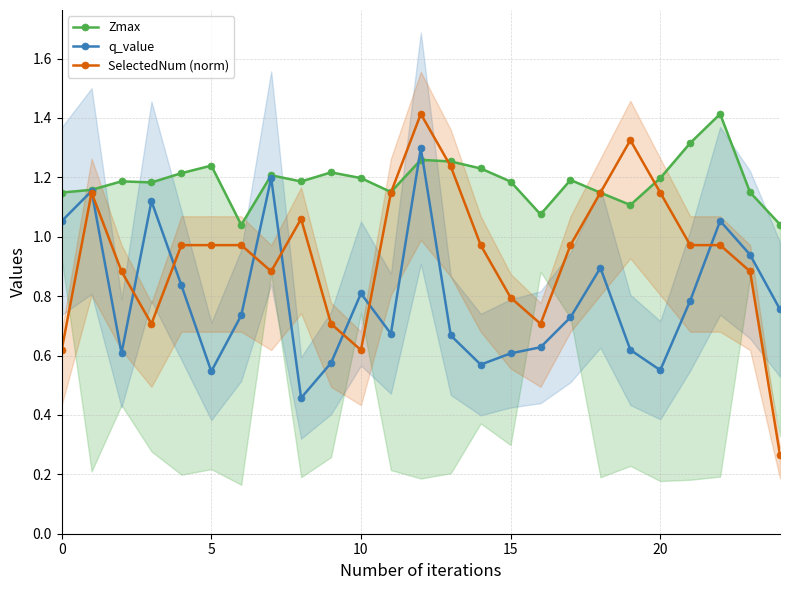

What is the minimum value for Zmax?

1.0